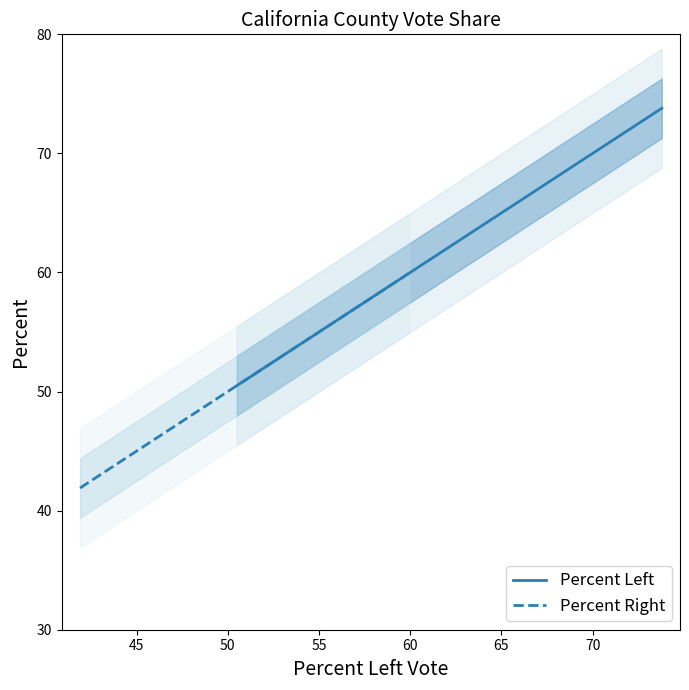

How many distinct data groups are displayed?

2